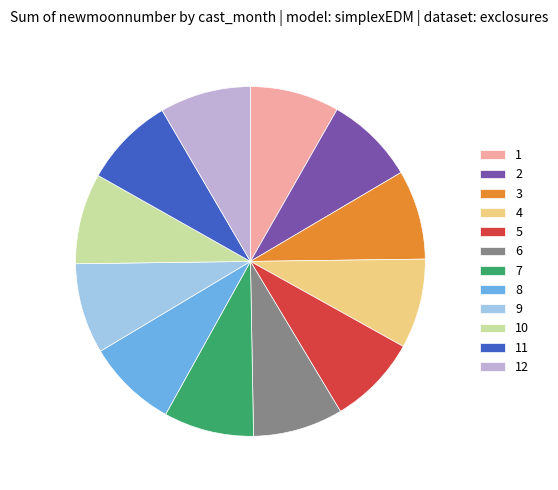

Is there any slice that represents more than half of the pie?

No